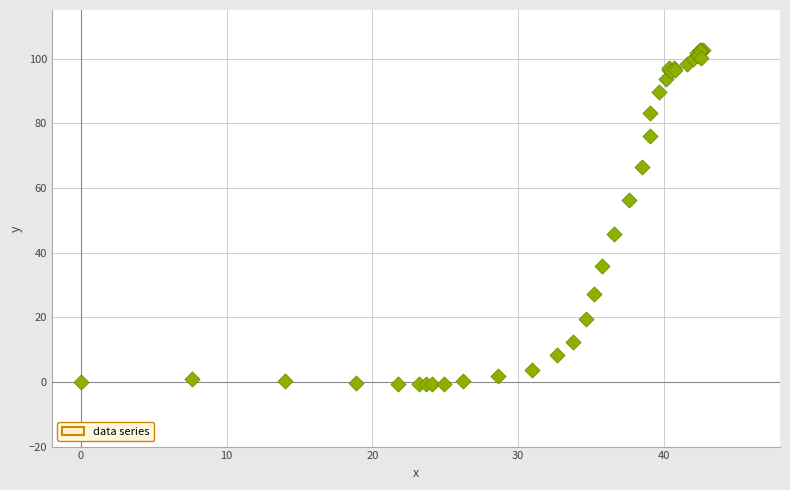

What Y value in the scatter plot is closest to 50?

45.8